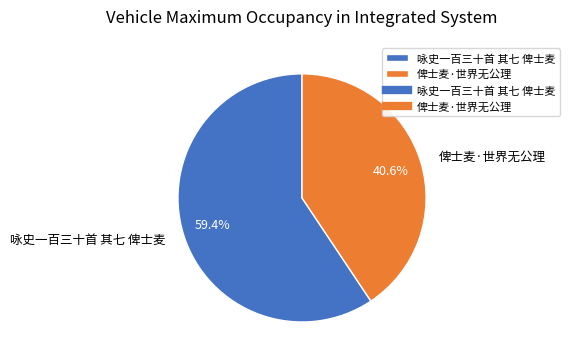

Count the number of slices in the pie.

2